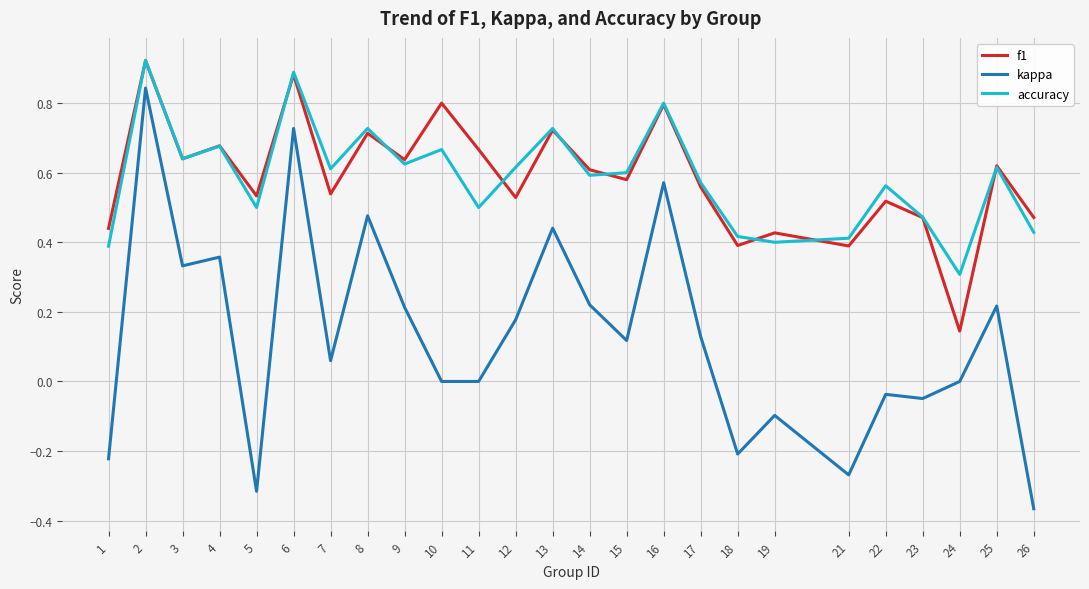

True or false: kappa and accuracy intersect in this chart.

False